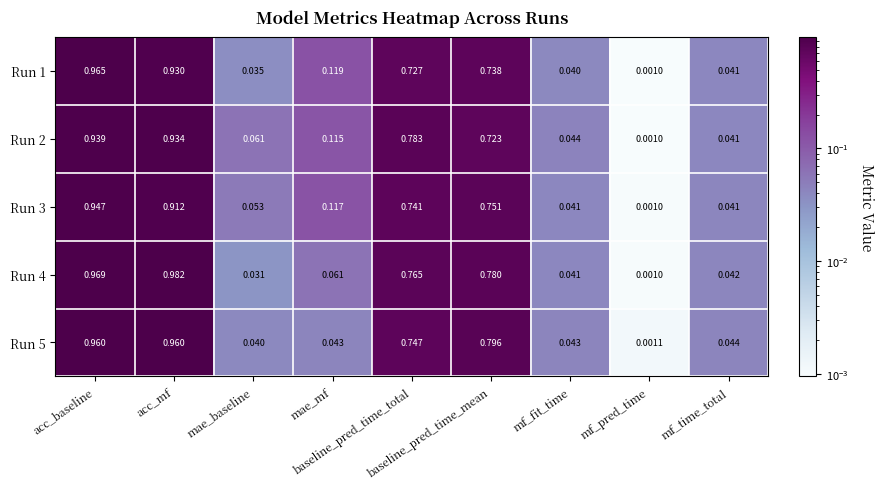

How many categories are shown in the chart?

9